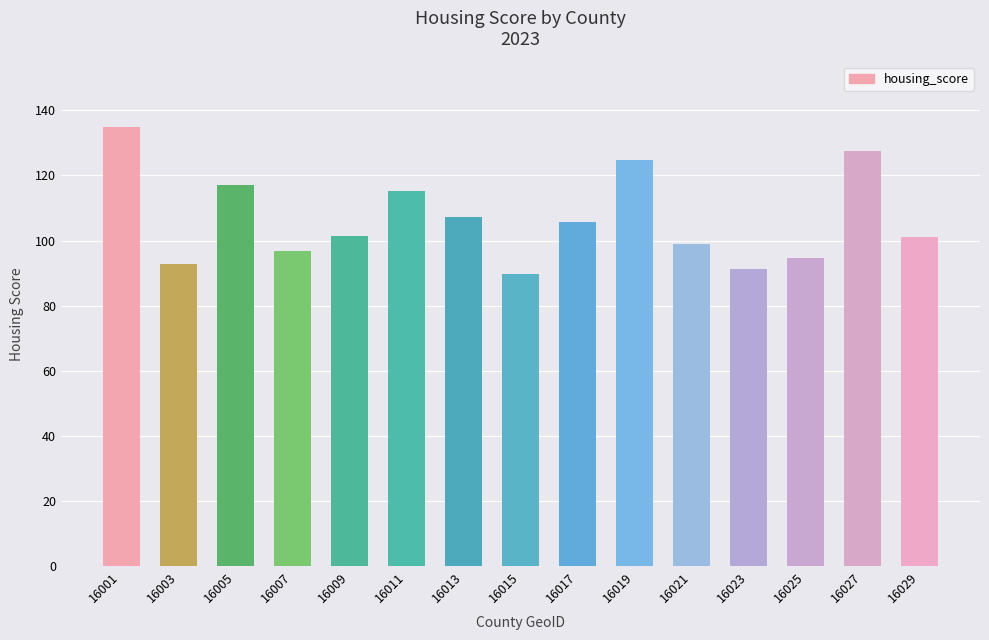

Is it true that the value at 16019 is 124.6?

True